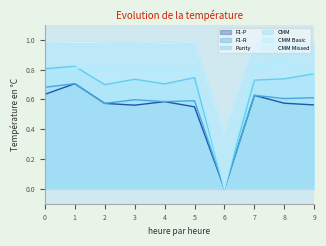

What is the total value across all series at 1?

5.0